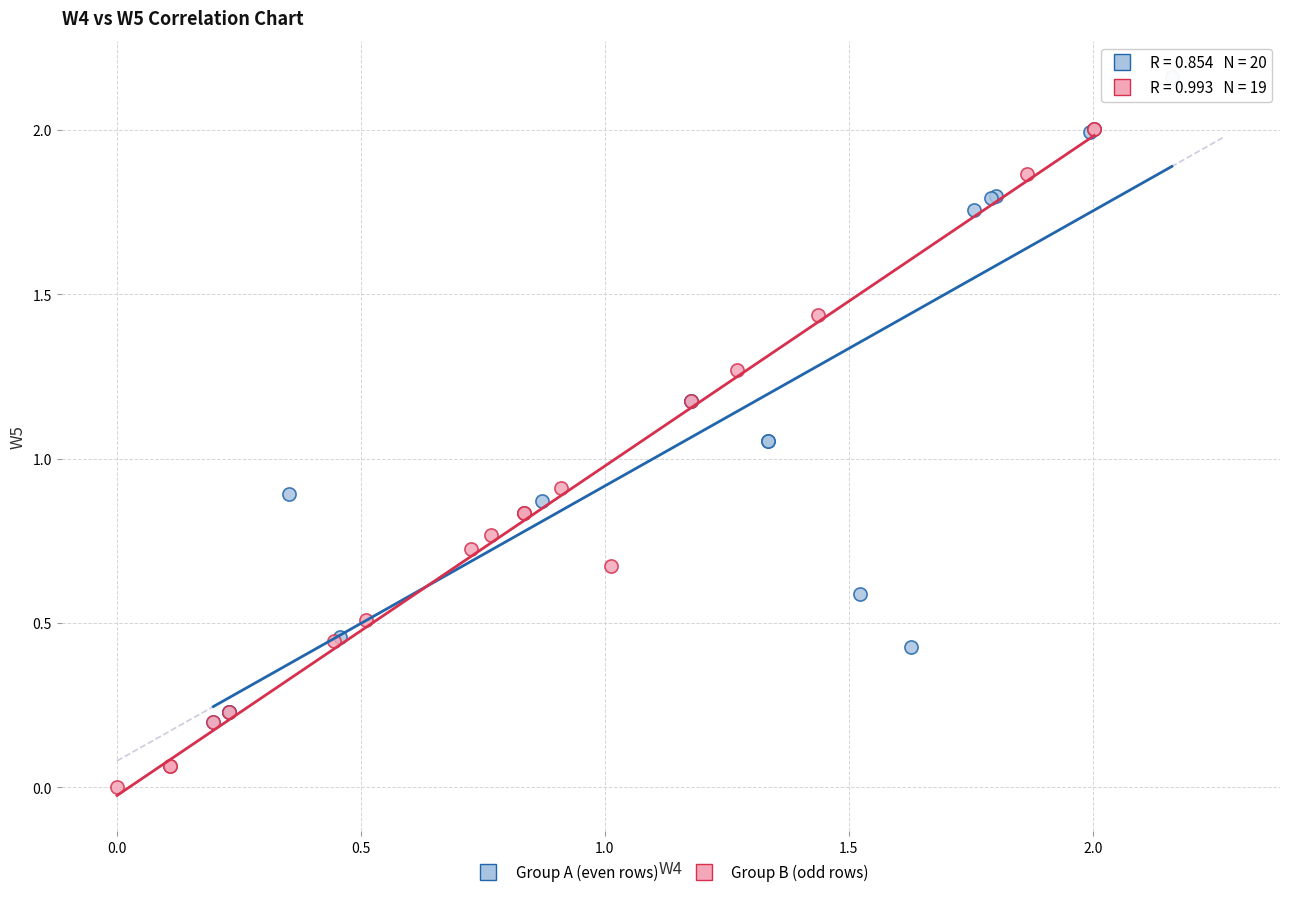

Which series contains the highest Y value?

Group A (even rows)